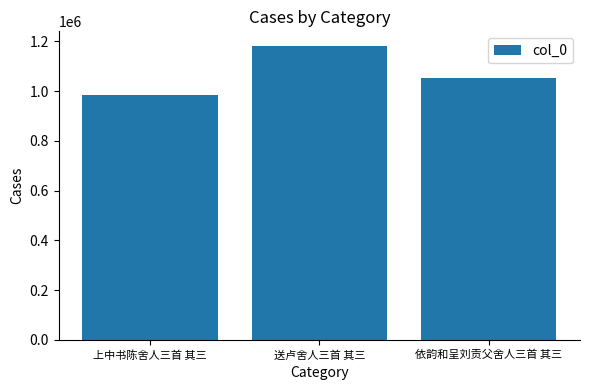

What position from the right is 上中书陈舍人三首 其三?

3